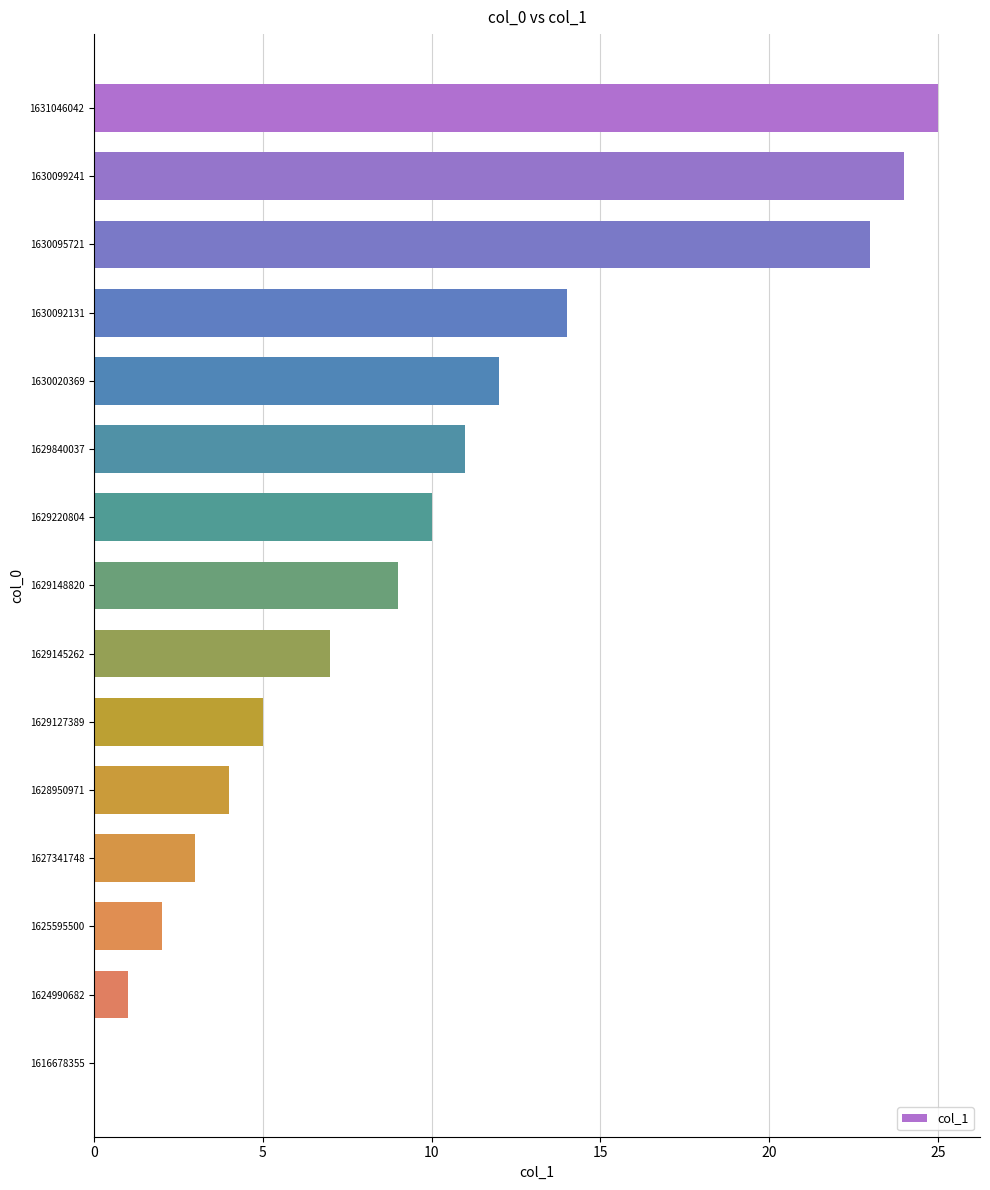

The value at 1629840037 is 19. True or false?

False